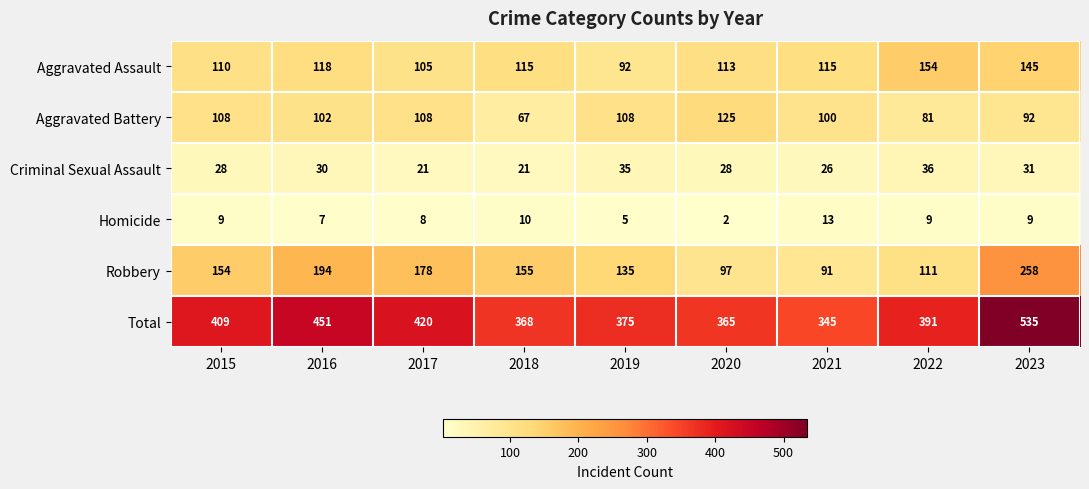

What is the difference between the highest and lowest values at 2022?

382